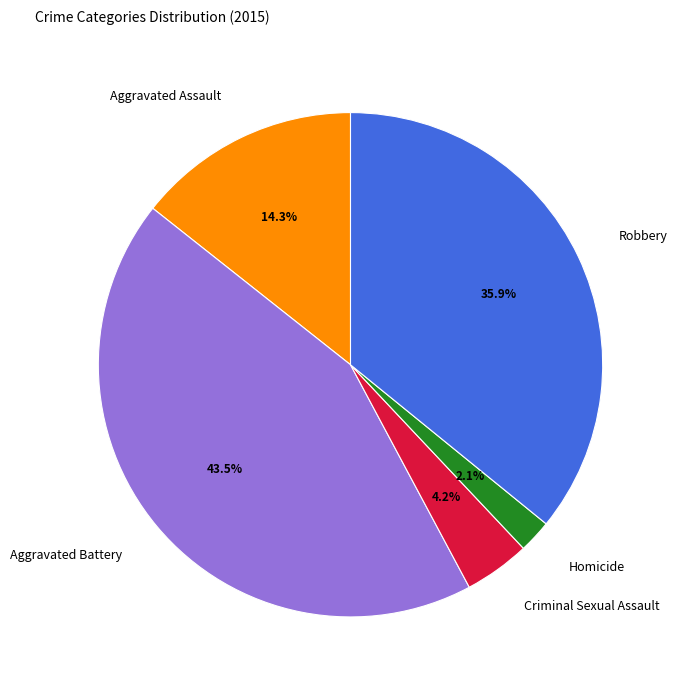

Which category has the smallest portion of the pie?

Homicide